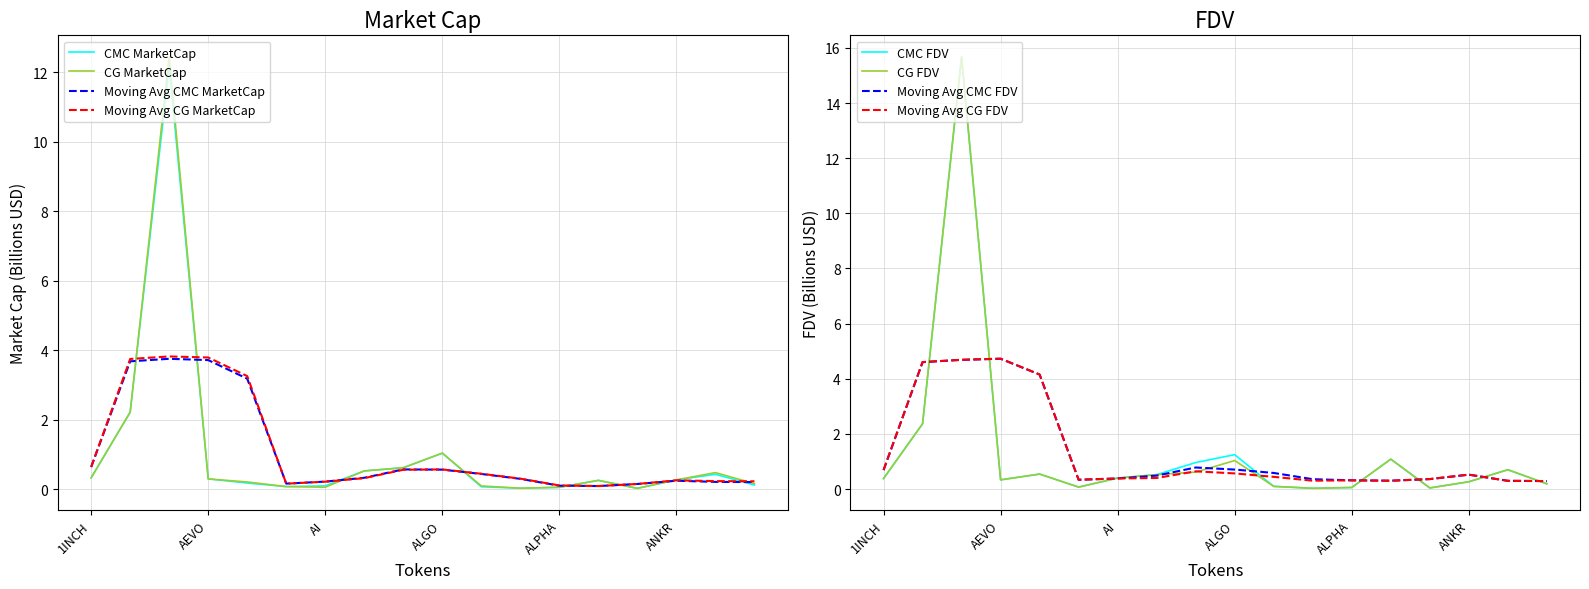

How many times do CMC_MarketCap and CG_MarketCap cross each other?

10